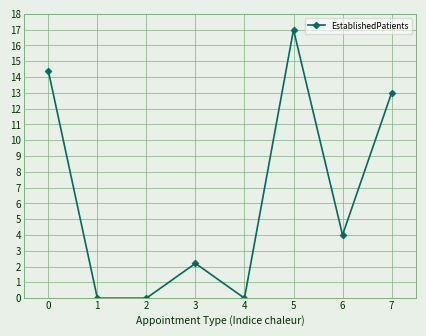

How many data points are less than 4?

4